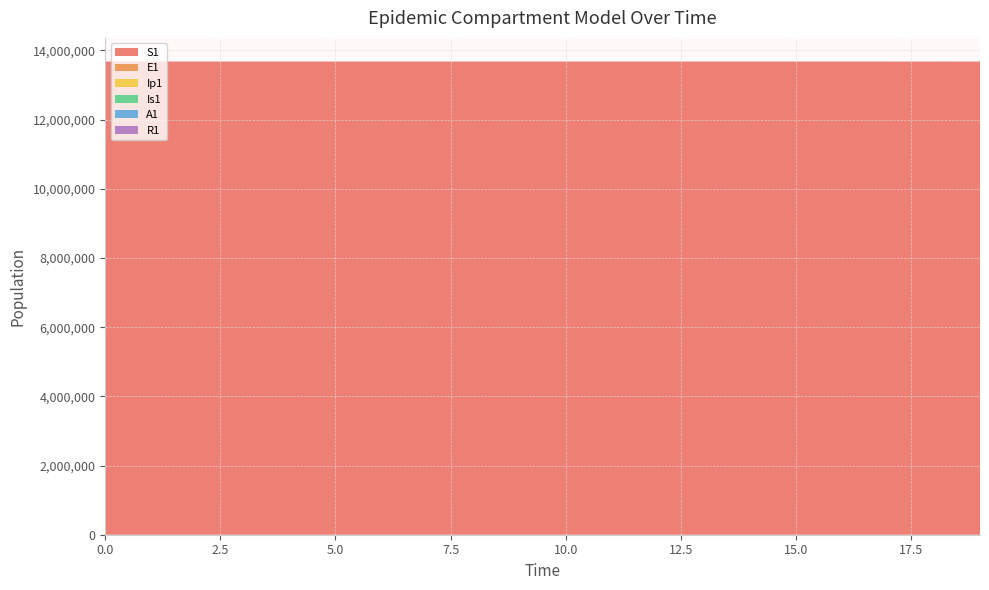

Reading left to right, transcribe all the data shown in this chart.

S1: 0=13678500.0	1=13678498.5	2=13678496.9	3=13678495.0	4=13678492.4	5=13678489.0	6=13678484.2	7=13678477.7	8=13678468.9	9=13678456.7	10=13678440.0	11=13678417.1	12=13678385.7	13=13678342.6	14=13678283.6	15=13678202.7	16=13678091.8	17=13677939.7	18=13677731.1	19=13677445.3
E1: 0=0.0	1=1.3	2=2.4	3=3.5	4=4.9	5=6.8	6=9.4	7=12.8	8=17.6	9=24.1	10=33.1	11=45.4	12=62.2	13=85.3	14=116.9	15=160.3	16=219.7	17=301.2	18=413.0	19=566.2
Ip1: 0=0.0	1=0.0	2=0.1	3=0.1	4=0.2	5=0.3	6=0.4	7=0.5	8=0.7	9=1.0	10=1.4	11=1.9	12=2.6	13=3.5	14=4.9	15=6.7	16=9.1	17=12.5	18=17.2	19=23.5
Is1: 0=2.0	1=1.6	2=1.3	3=1.2	4=1.1	5=1.1	6=1.2	7=1.3	8=1.6	9=2.1	10=2.7	11=3.6	12=4.9	13=6.7	14=9.1	15=12.4	16=17.0	17=23.3	18=31.9	19=43.8
A1: 0=0.0	1=0.1	2=0.5	3=1.0	4=1.6	5=2.4	6=3.5	7=5.0	8=7.0	9=9.7	10=13.3	11=18.3	12=25.2	13=34.6	14=47.5	15=65.1	16=89.3	17=122.4	18=167.8	19=230.1
R1: 0=0.0	1=0.4	2=0.8	3=1.2	4=1.8	5=2.4	6=3.3	7=4.6	8=6.2	9=8.5	10=11.5	11=15.7	12=21.5	13=29.3	14=40.1	15=54.9	16=75.1	17=102.9	18=141.0	19=193.2